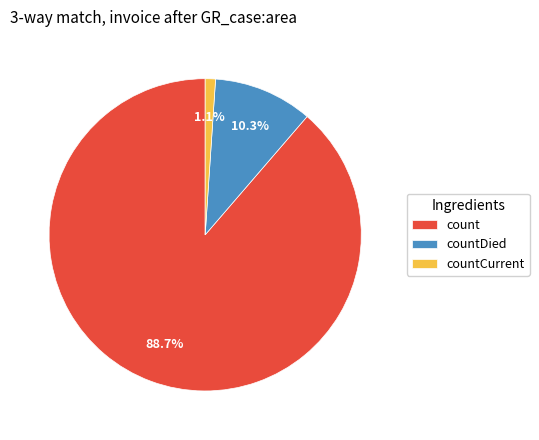

True or false: count accounts for 74% of the total.

False